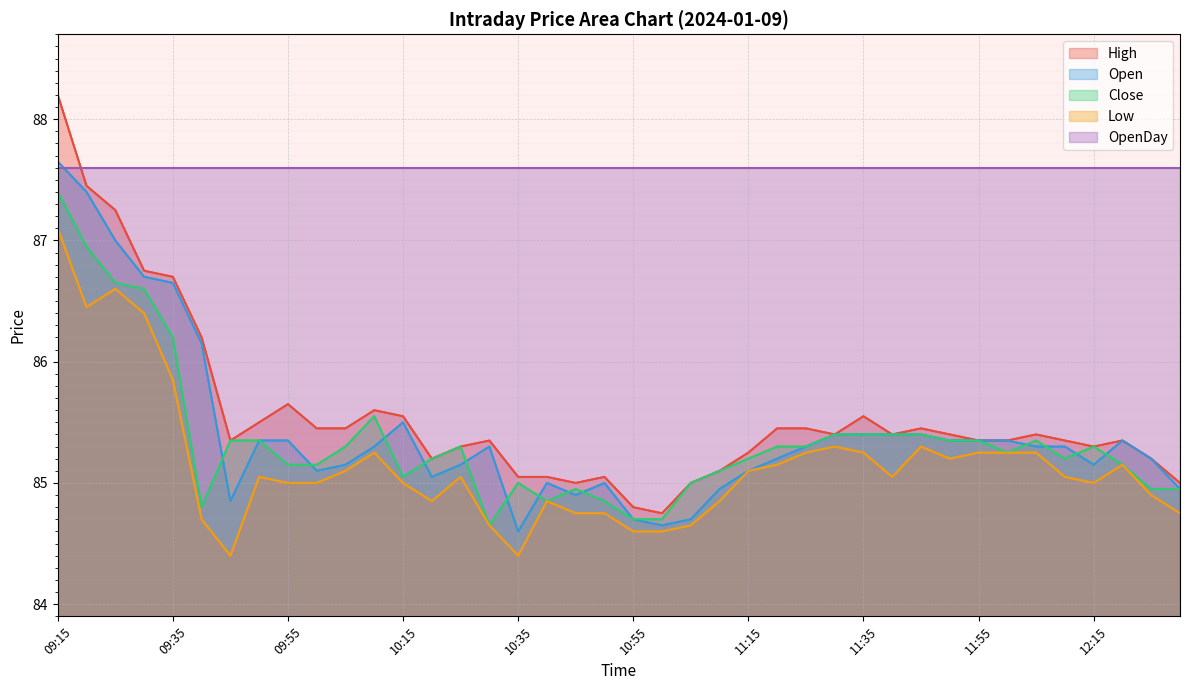

What is the maximum value for Open?

87.7